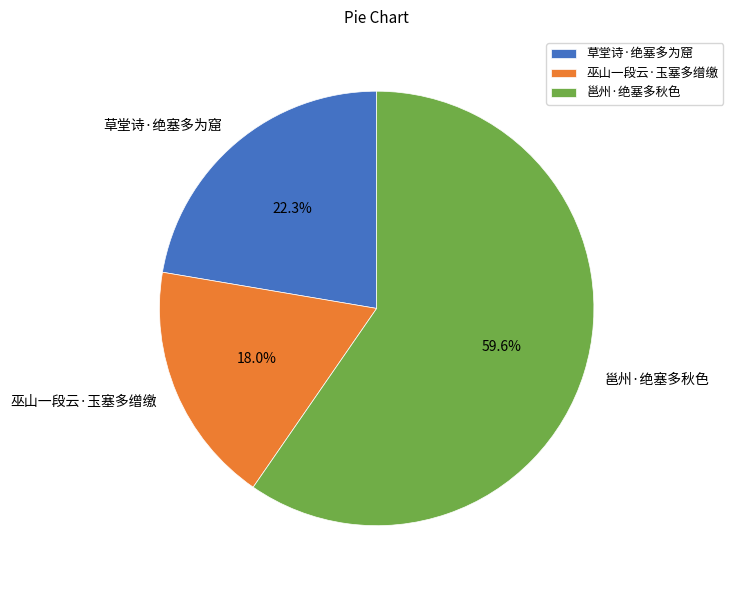

What is the largest slice in the pie chart?

邕州·绝塞多秋色